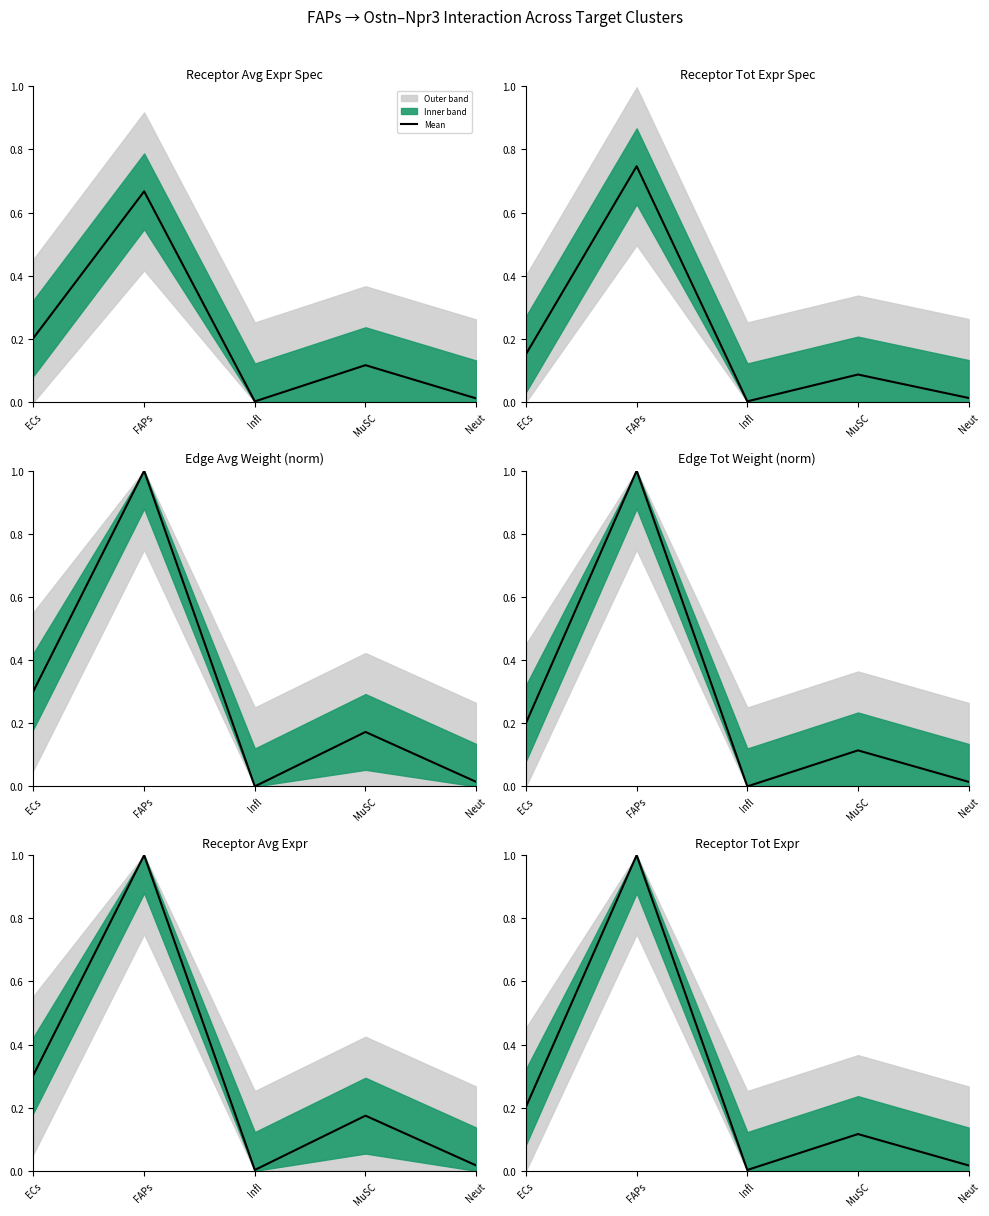

Which label corresponds to the smallest value in the chart?

Infl